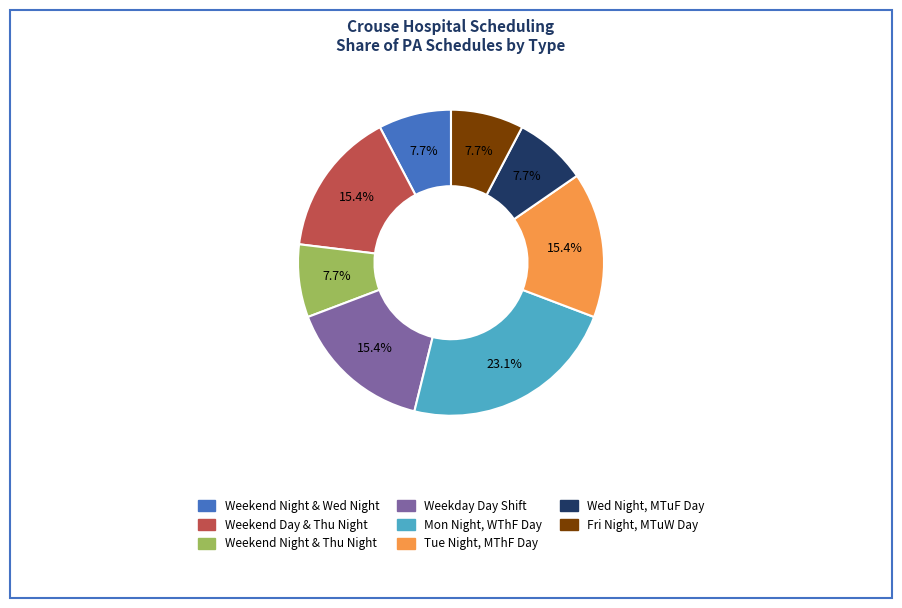

Does any single category account for the majority?

No